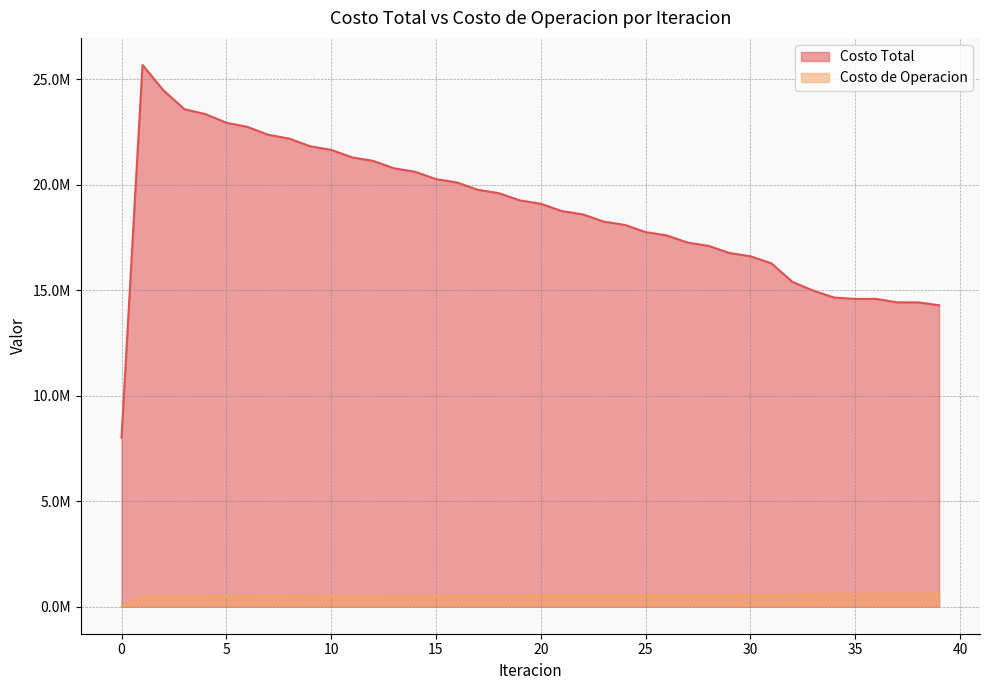

Rank the series at 11 from highest to lowest value.

Costo Total, Costo de Operacion